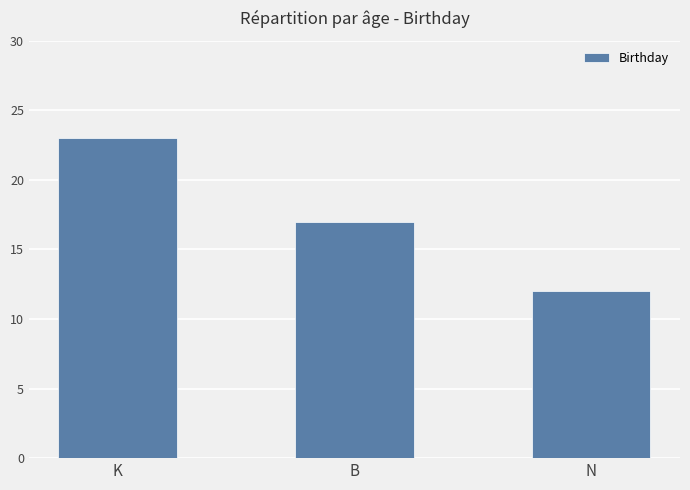

How many series are shown in this chart?

1